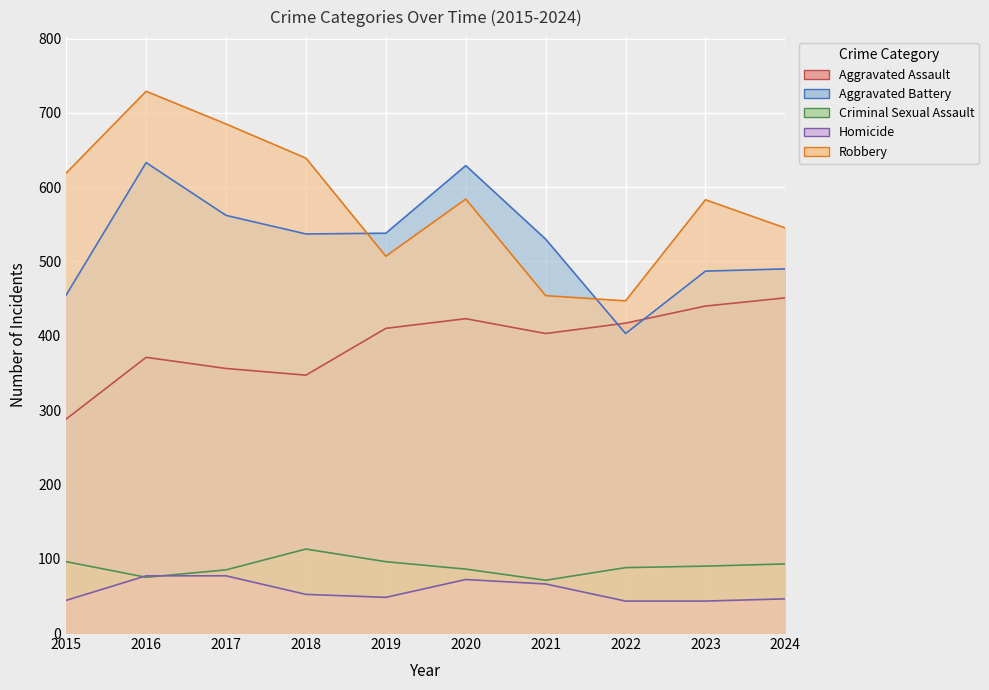

True or false: Aggravated Assault has a value of 440 at 2023.

True